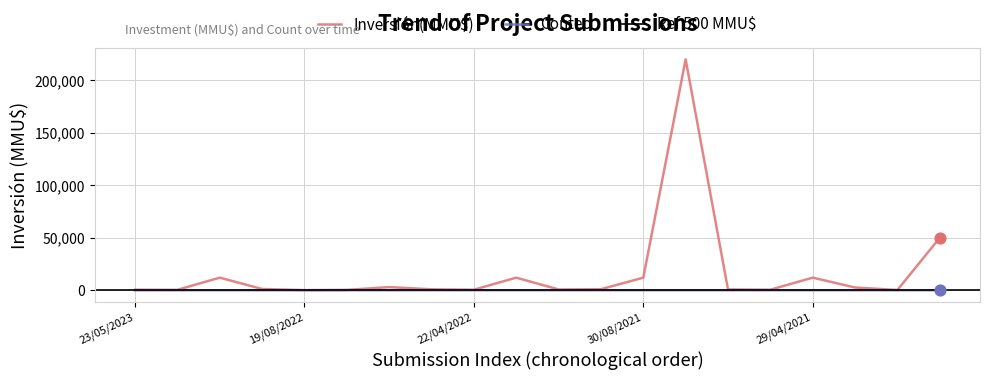

Is the value of Conteo at 30/08/2021 greater than the value of Inversión(MMU$) at 21/04/2023?

No